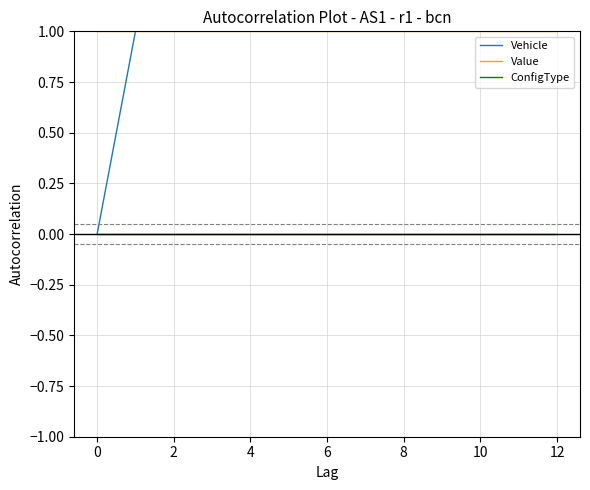

The value of Value at 6 is 1. True or false?

True